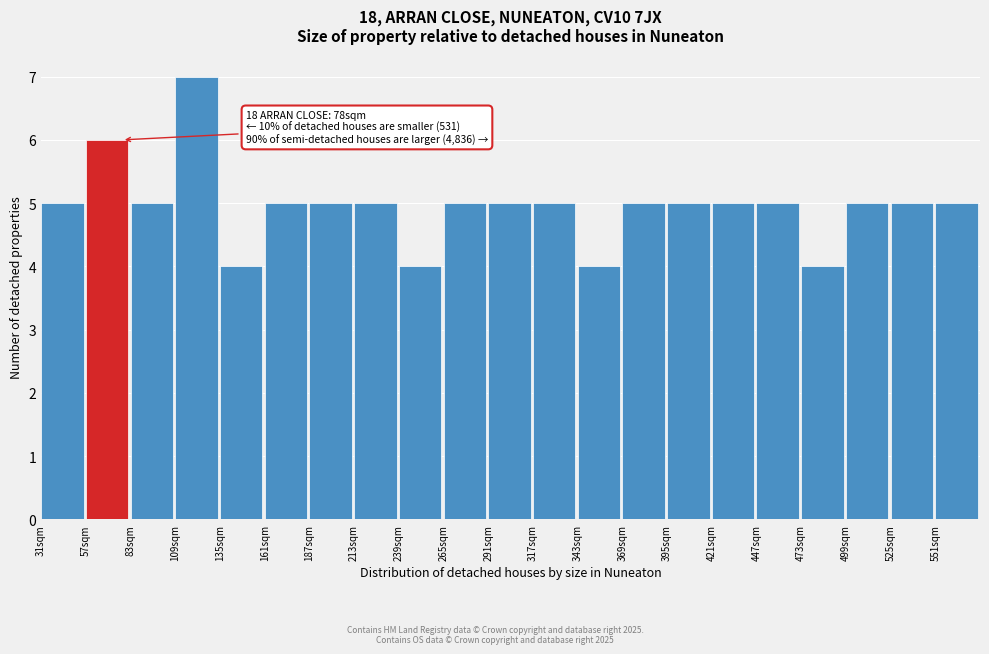

Over which range of the x-axis is the bar tallest?

109 to 135